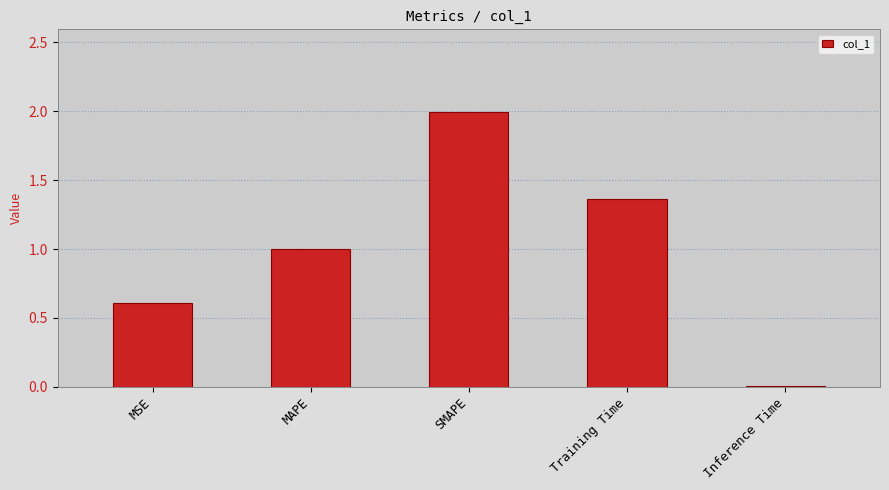

What is the sum of the values at SMAPE and MSE?

2.6